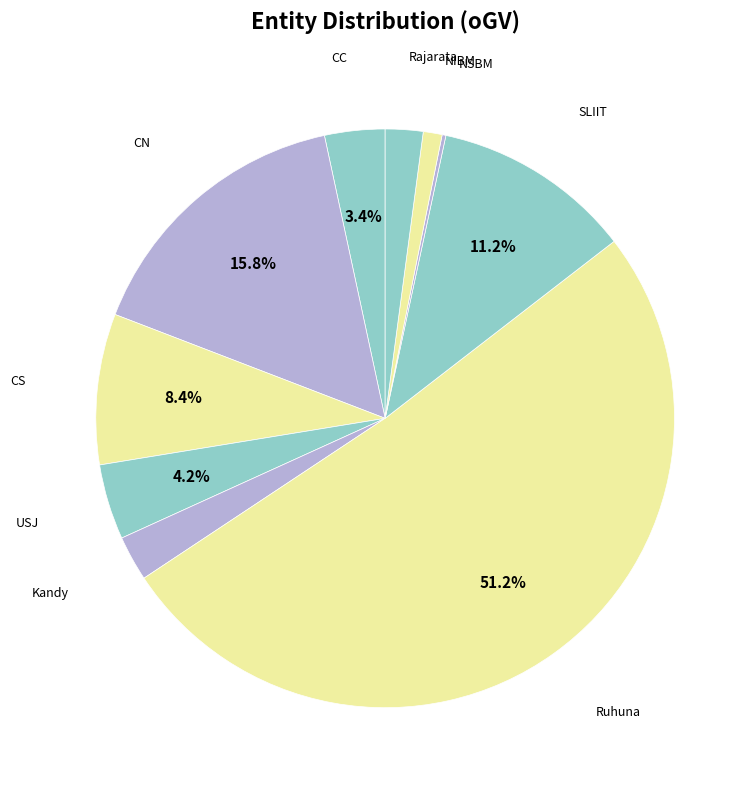

Is there a majority slice in this chart?

Yes